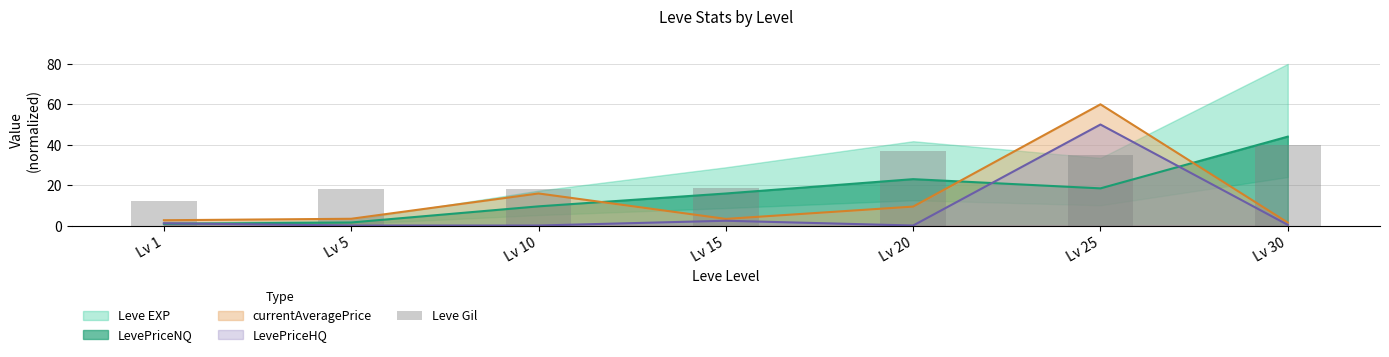

Are the bars horizontal?

No